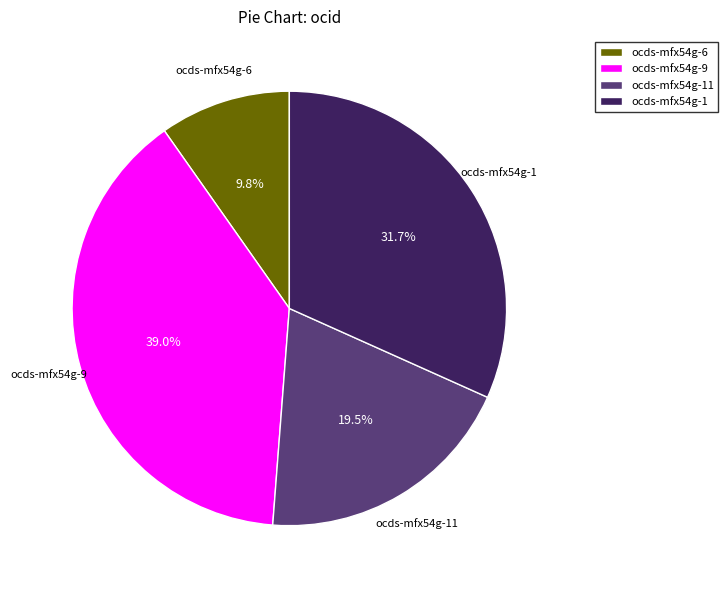

How many segments does this pie chart have?

4